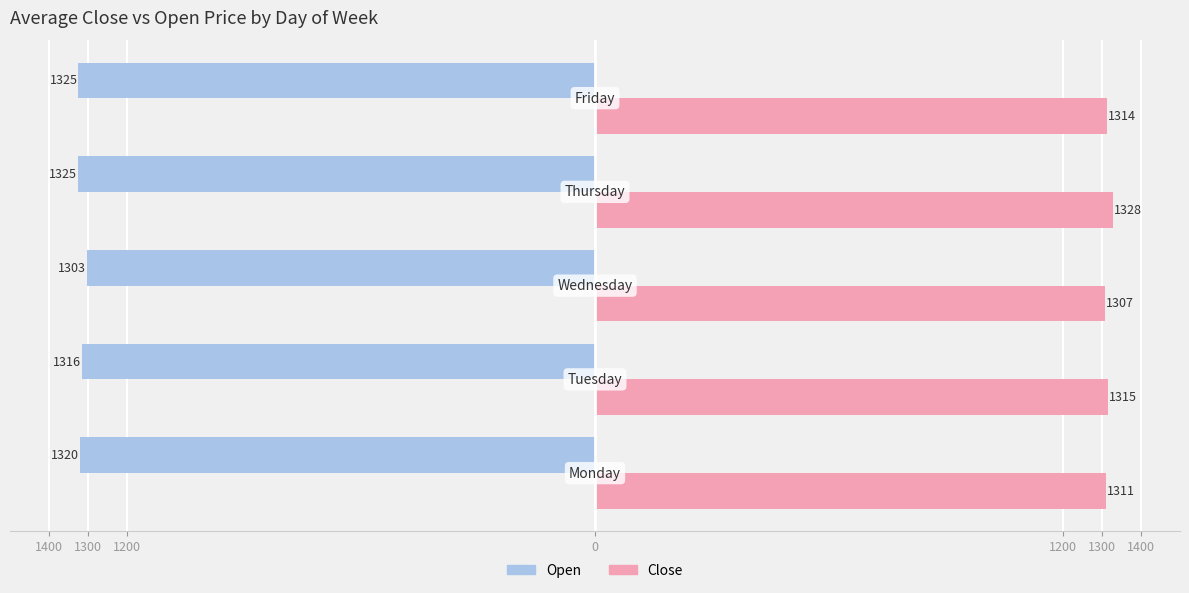

What are all the series names shown in the legend?

Open, Close